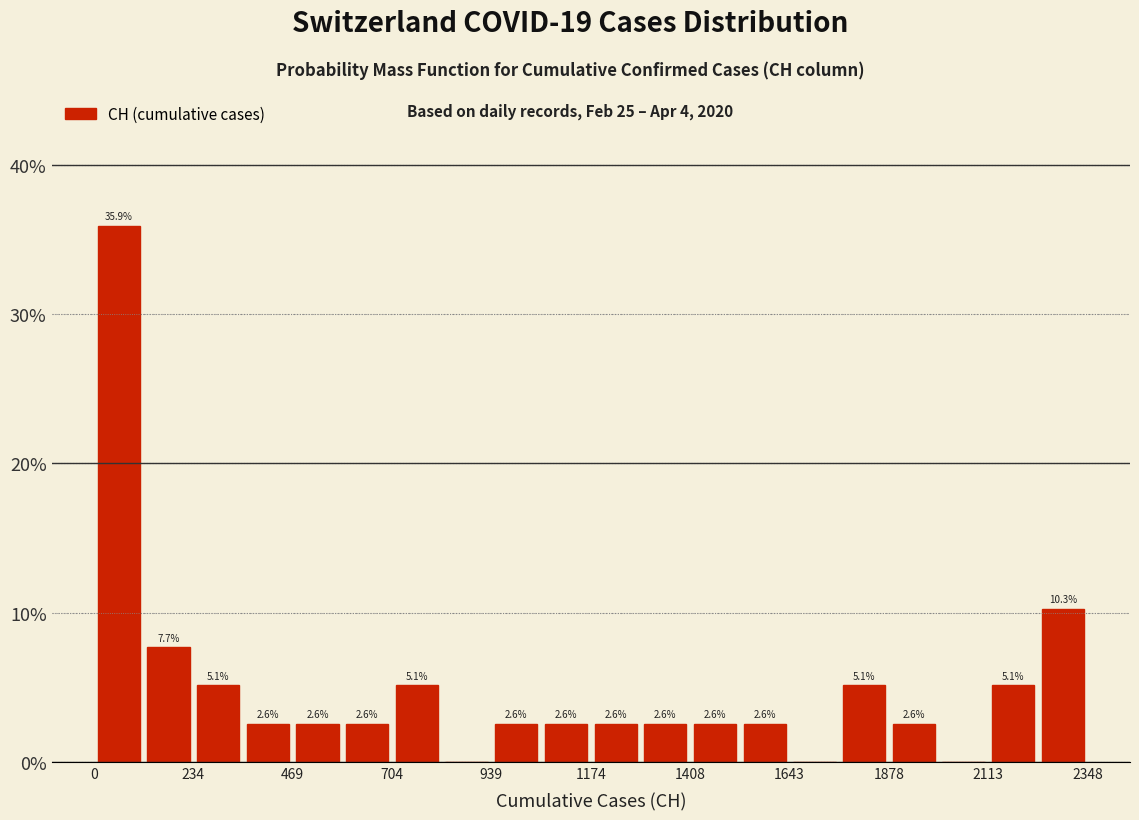

Read against the x-axis, roughly where is the centre of the tallest bar?

50